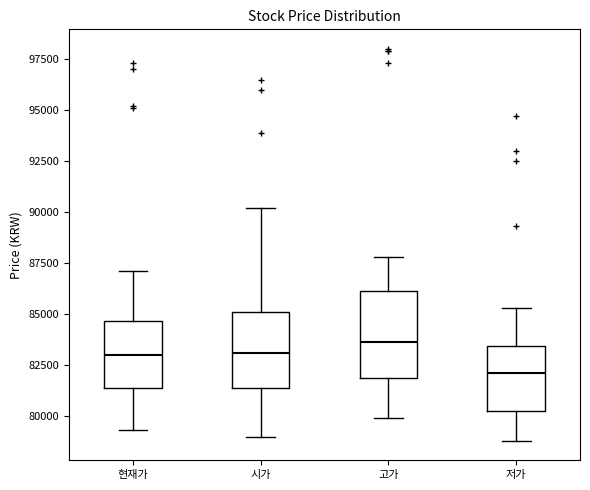

Comparing the boxes themselves (not the whiskers), which one is the tallest?

고가